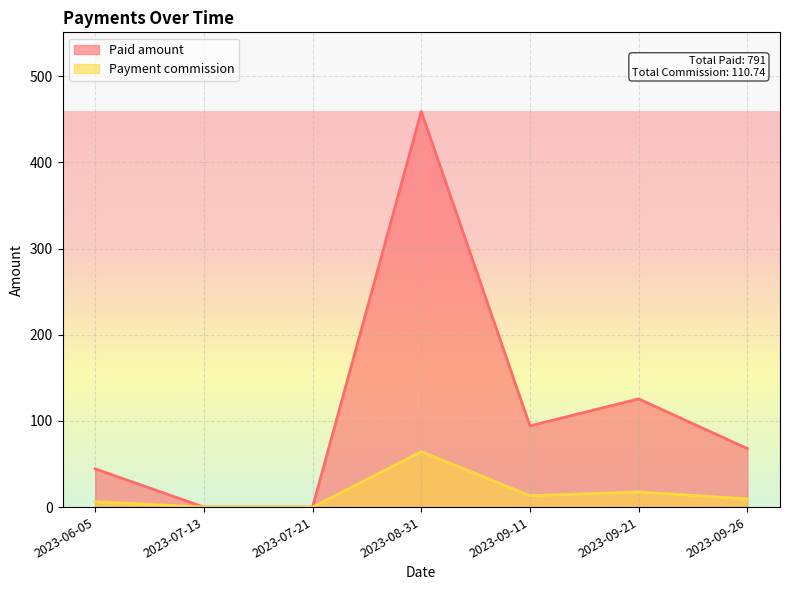

Between 2023-07-13 and 2023-09-11, which series saw the biggest shift?

Paid amount